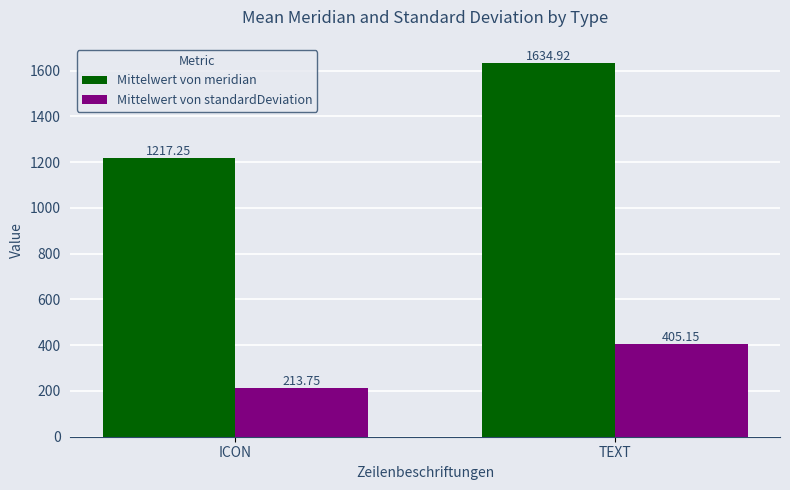

What is the spread (max minus min) of values at TEXT?

1229.8